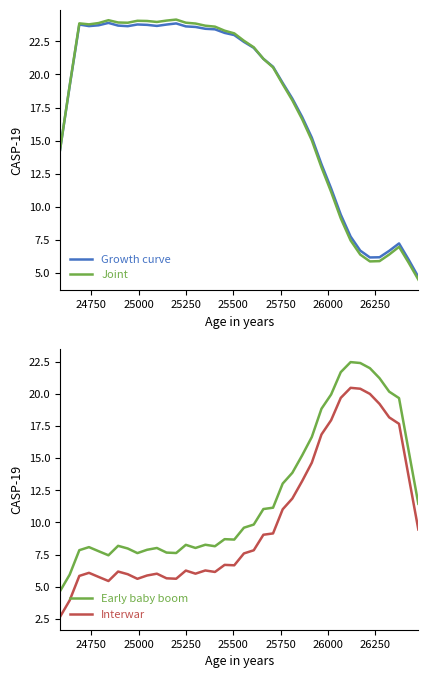

What is the value of the Joint point at the 18th from the left?

23.3